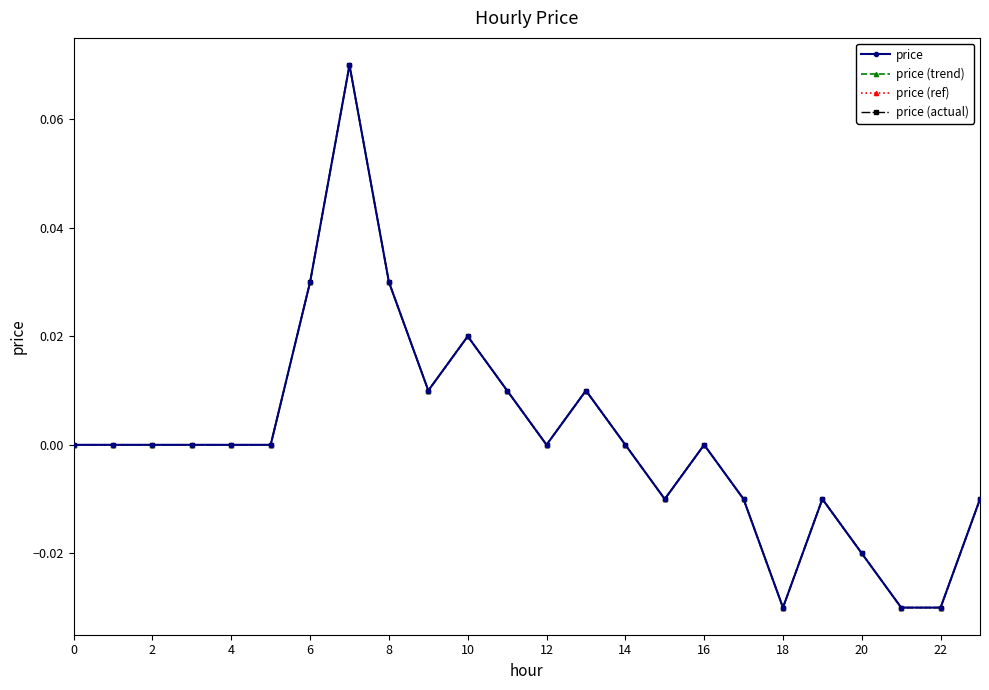

Is this an area chart (filled region under the line)?

No